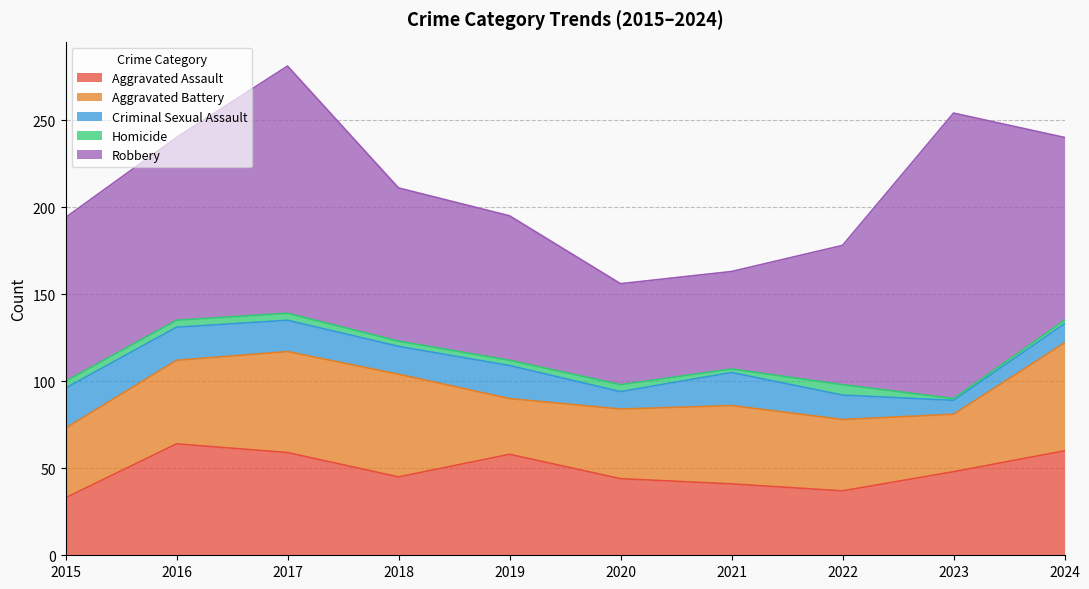

What is the total value across all series at 2022?

178